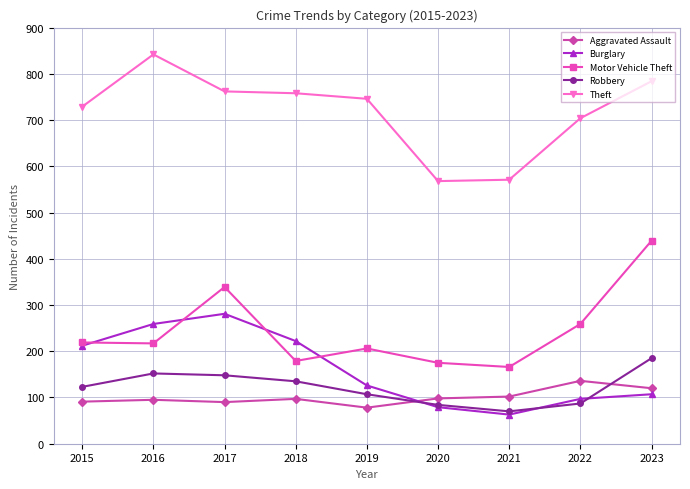

Which series changed the most between 2017 and 2023?

Burglary